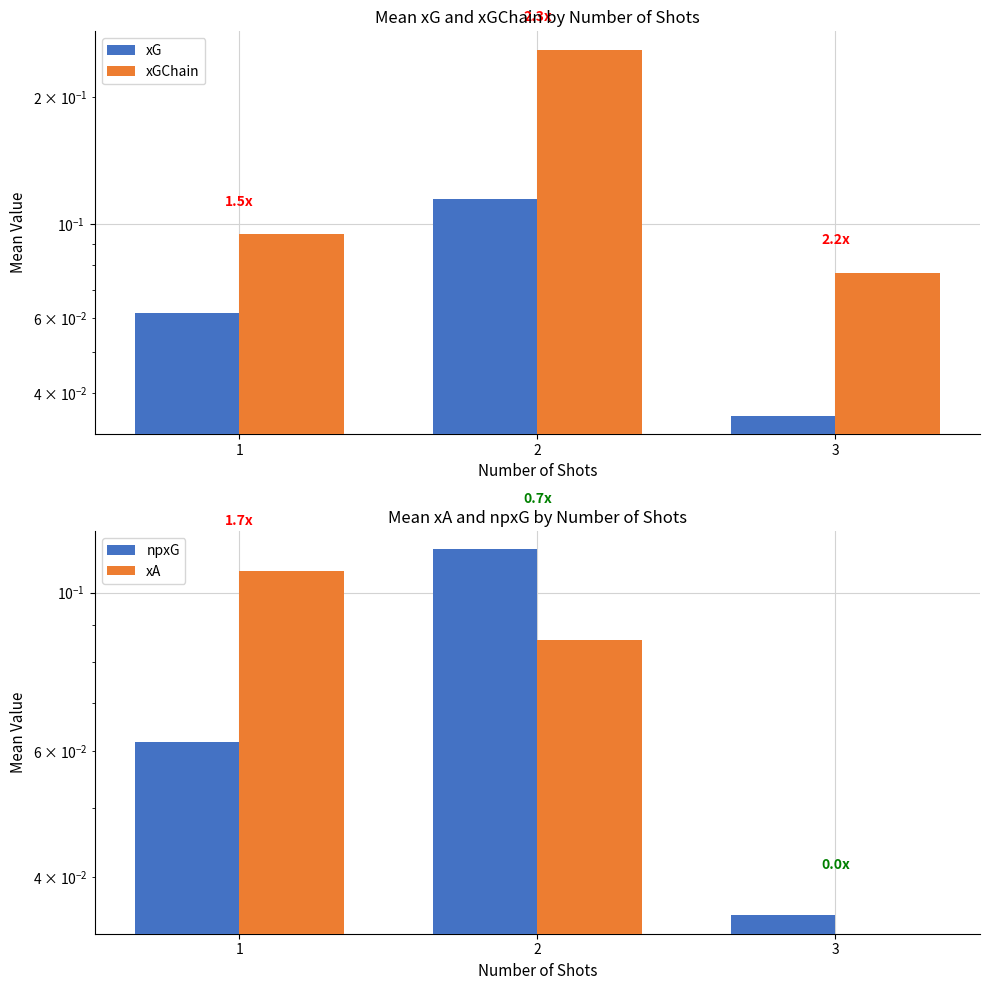

What are all the series names shown in the legend?

xG, xGChain, npxG, xA